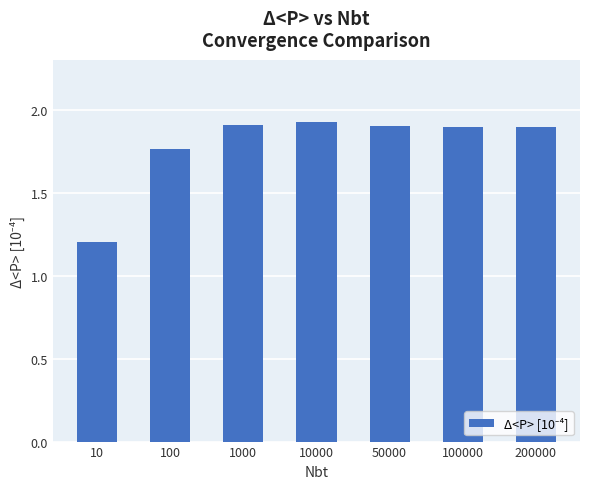

The value at 200000 is 3.0. True or false?

False